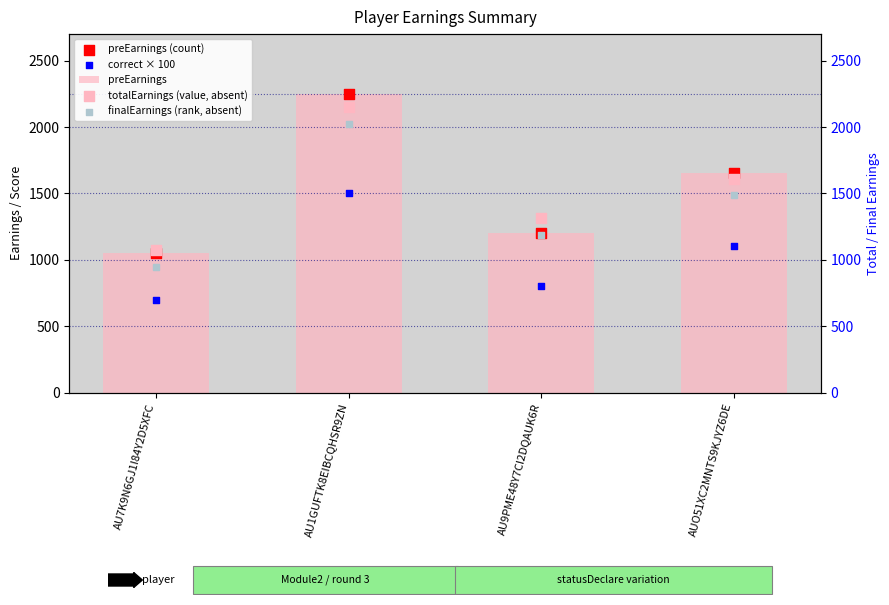

Is the value of finalEarnings (rank, absent) at AUO51XC2MNTS9KJYZ6DE greater than the value of correct × 100 at AUO51XC2MNTS9KJYZ6DE?

Yes